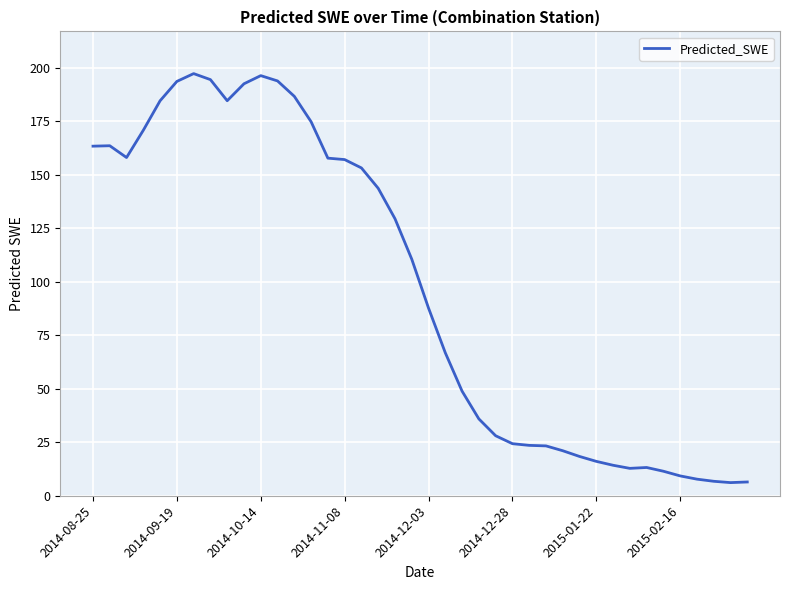

What is the smallest value displayed?

6.1